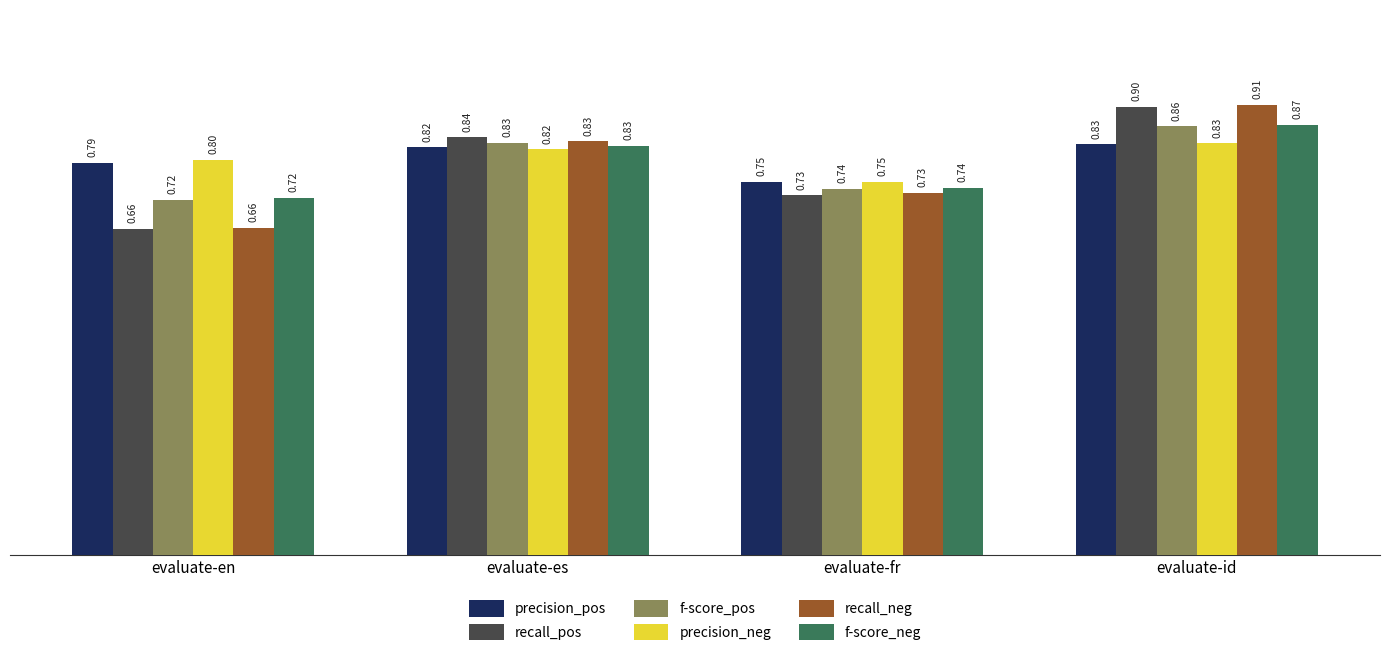

Which series has the largest range (max minus min)?

recall_neg